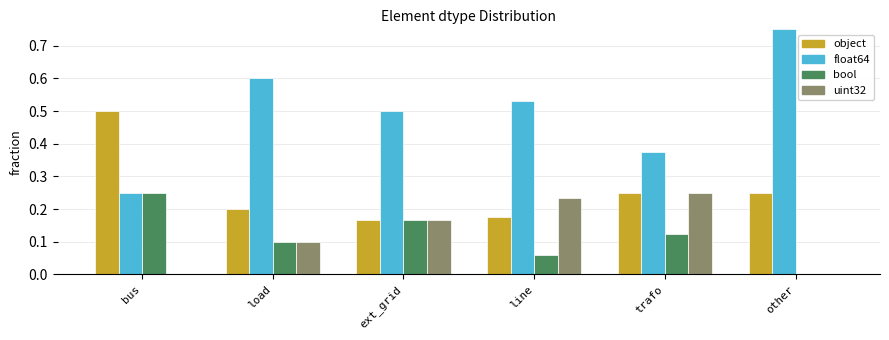

What is the total value across all series at line?

1.0